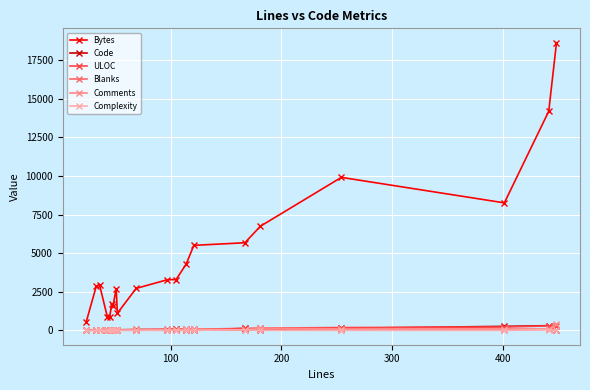

What is the average value of the ULOC series?

96